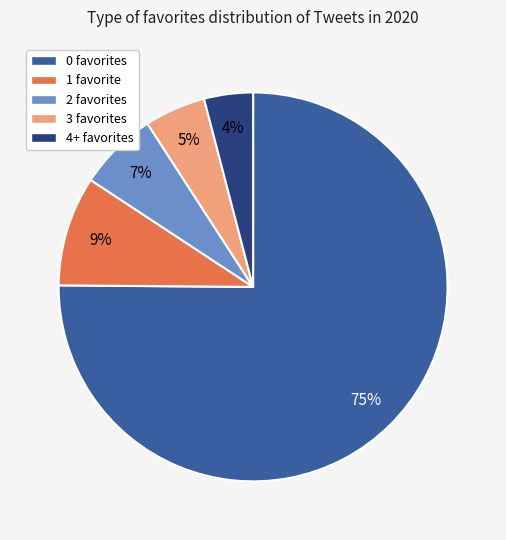

Which has a higher value, 0 favorites or 1 favorite?

0 favorites